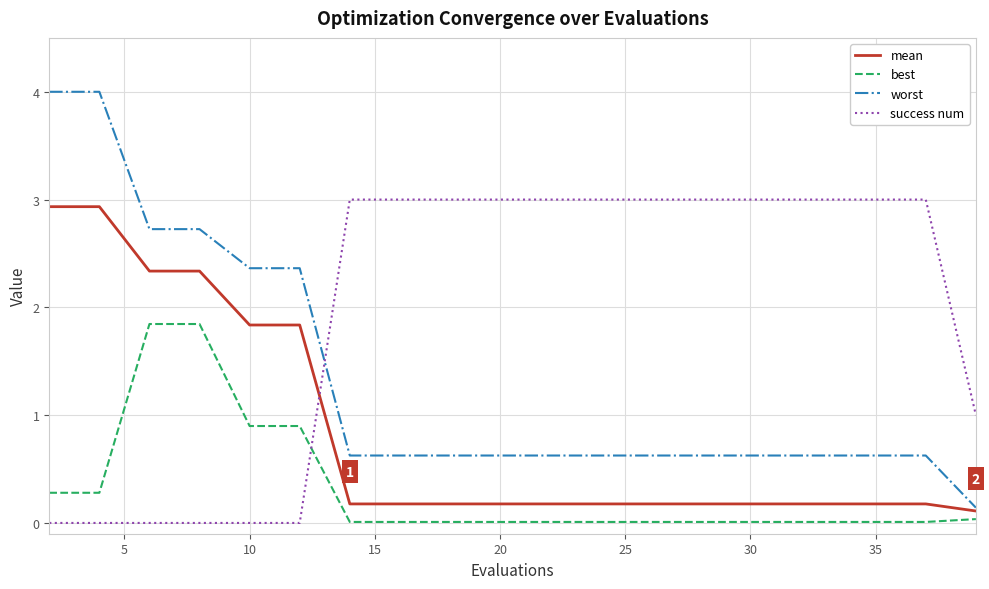

Which series has the largest total across all categories?

success num